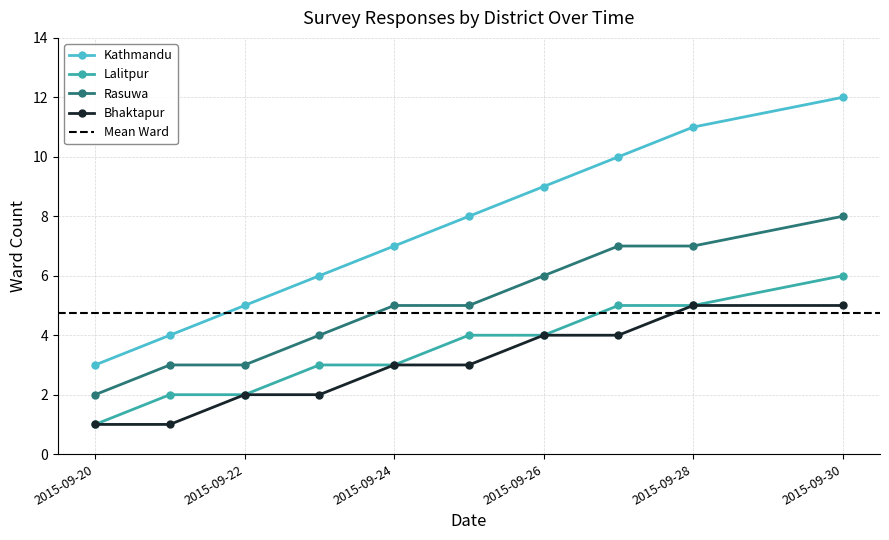

At how many categories does at least one series exceed 11?

1